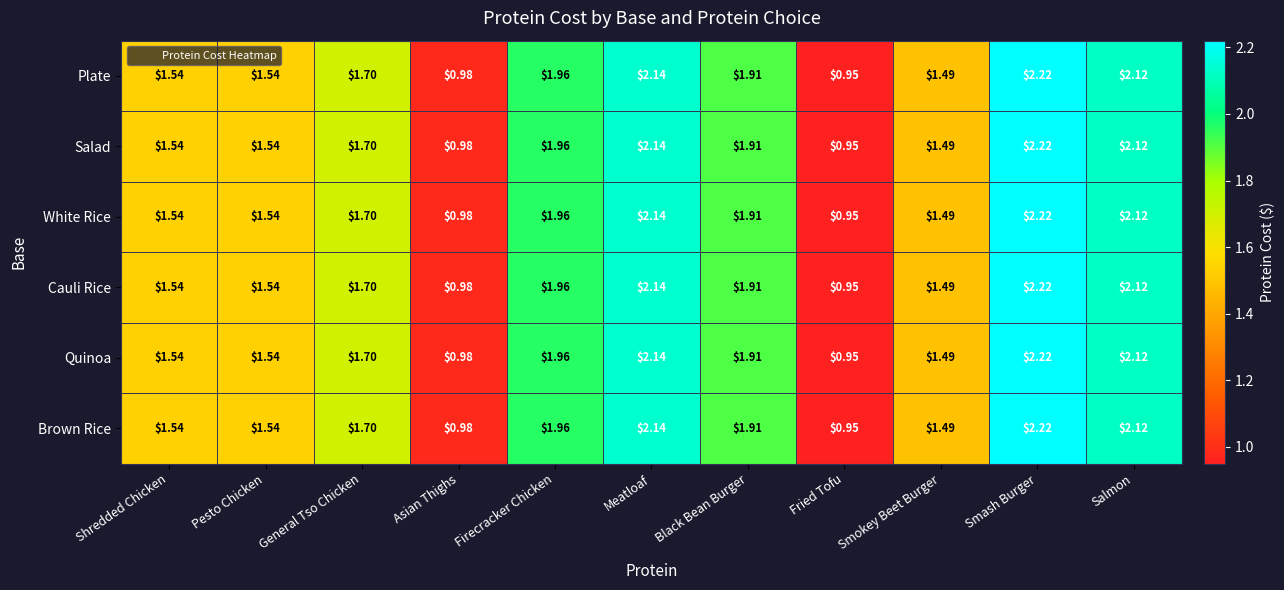

Which label corresponds to the smallest value in the chart?

Fried Tofu